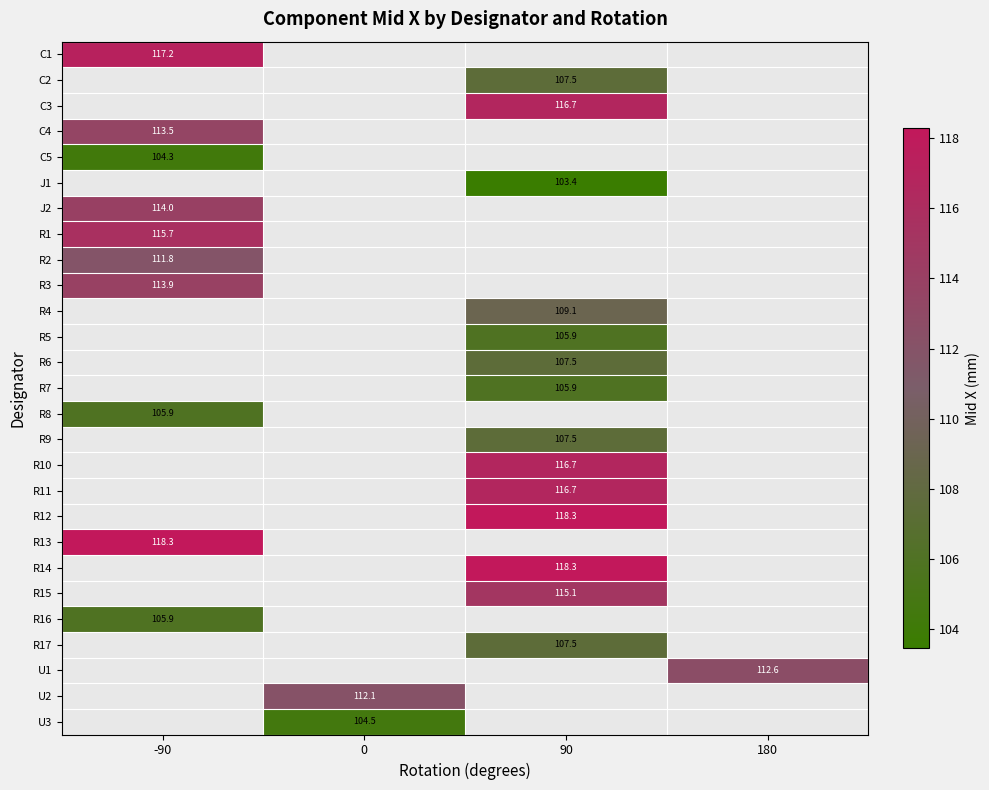

True or false: R3 has a value of 113.9 at -90.

True